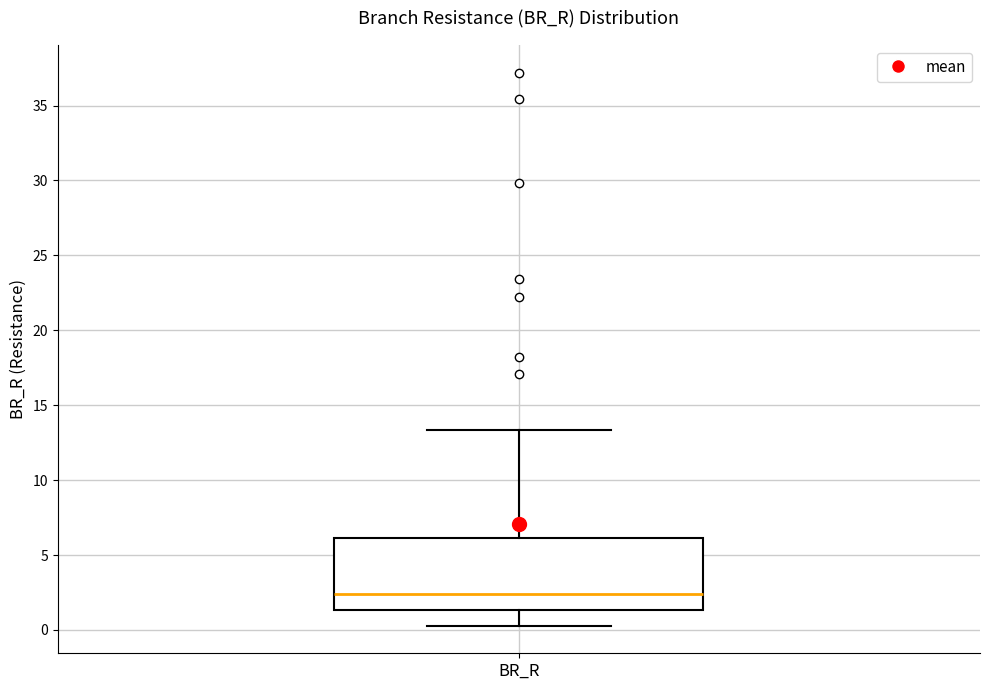

Where is the upper edge of the box for BR_R on the y-axis? The values are not printed on the chart, so give them approximately, as read against the axis.

6.0